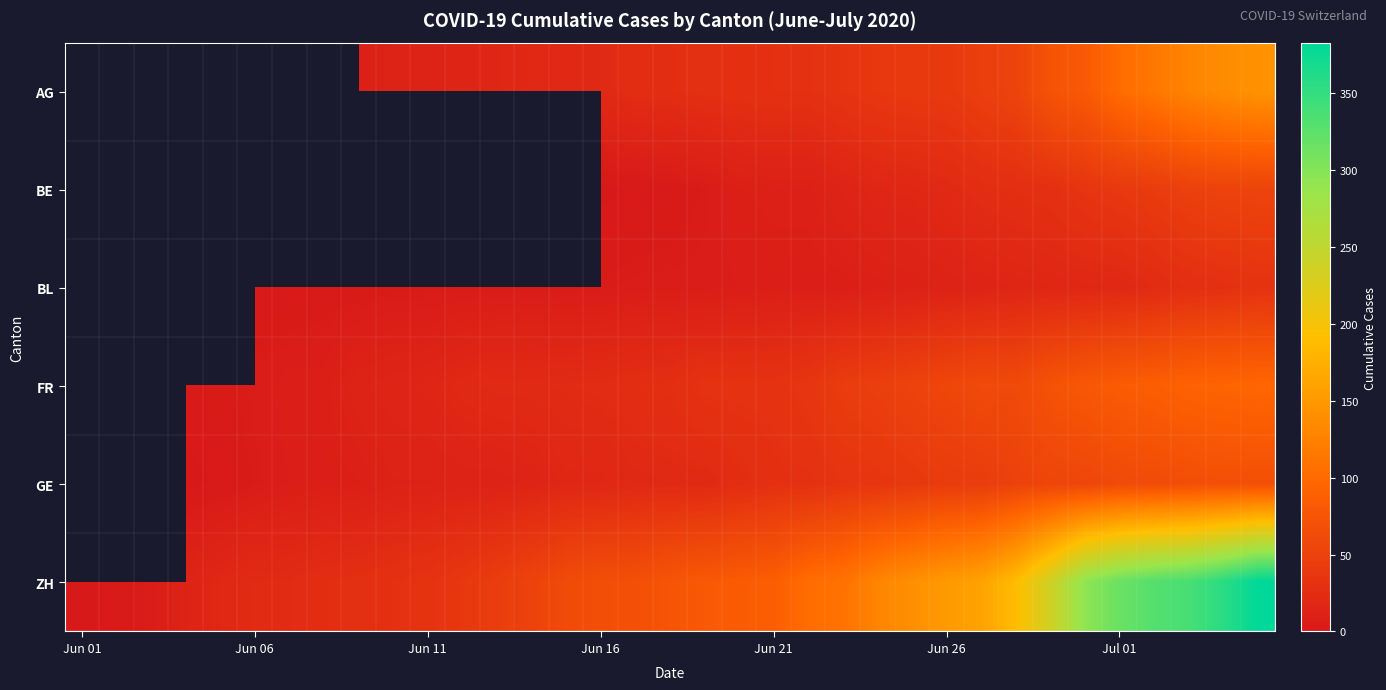

How many categories are shown in the chart?

35